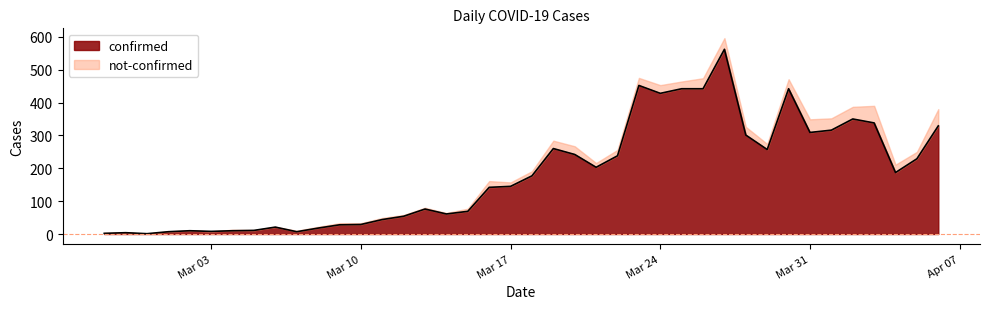

Does the chart have visible grid lines?

No